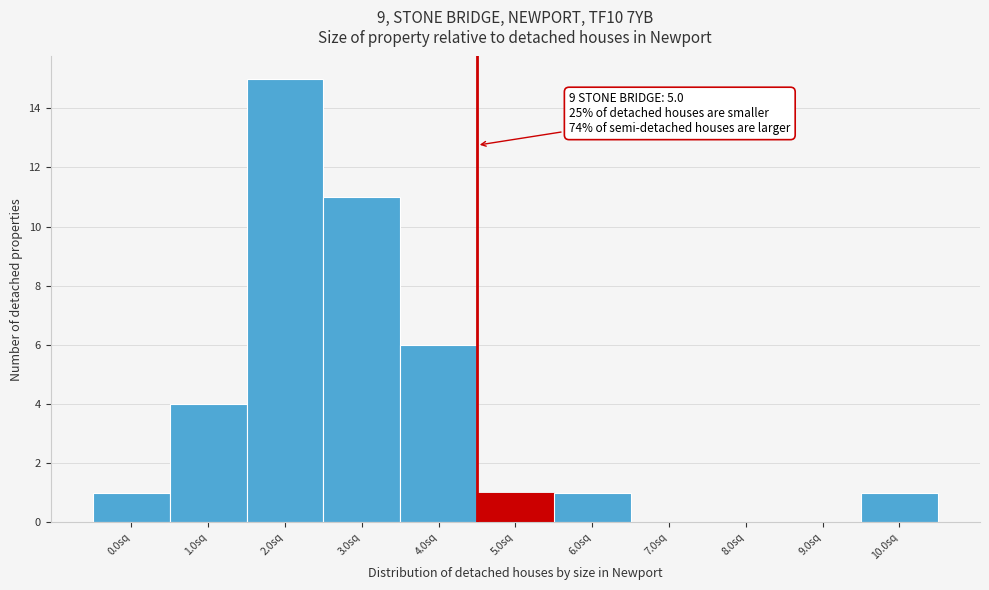

Reading right to left, transcribe all the data shown in this chart.

10.0sq=1	9.0sq=0	8.0sq=0	7.0sq=0	6.0sq=1	5.0sq=1	4.0sq=6	3.0sq=11	2.0sq=15	1.0sq=4	0.0sq=1